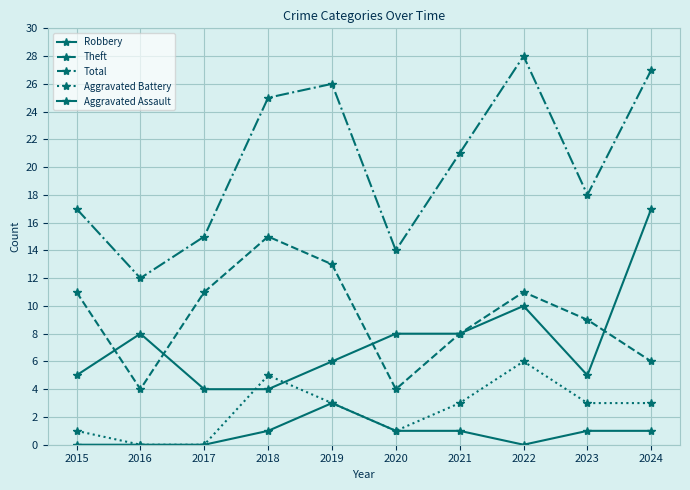

True or false: Aggravated Battery and Total cross at least once.

False